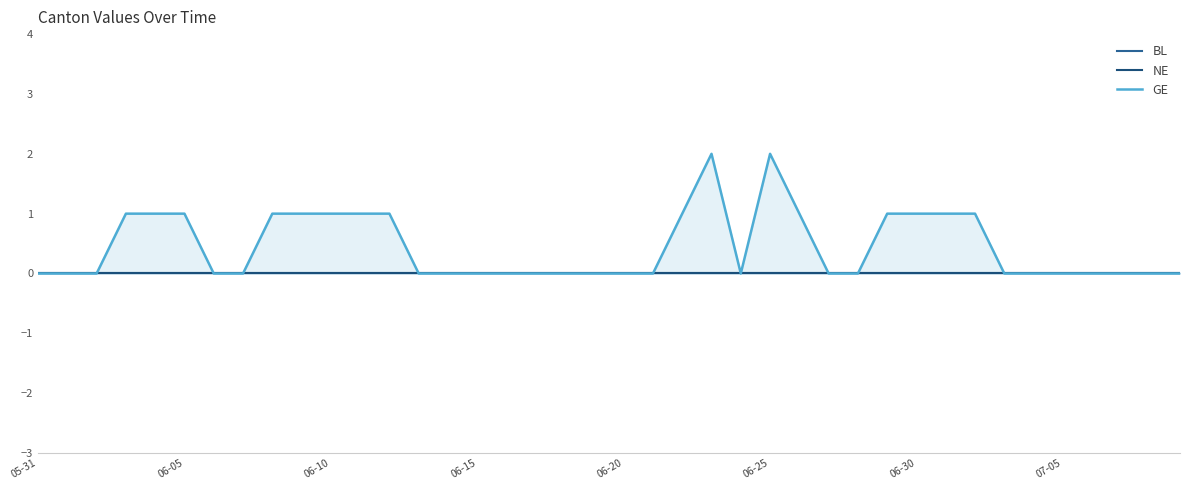

Between 06-20 and 39, which series saw the biggest shift?

GE